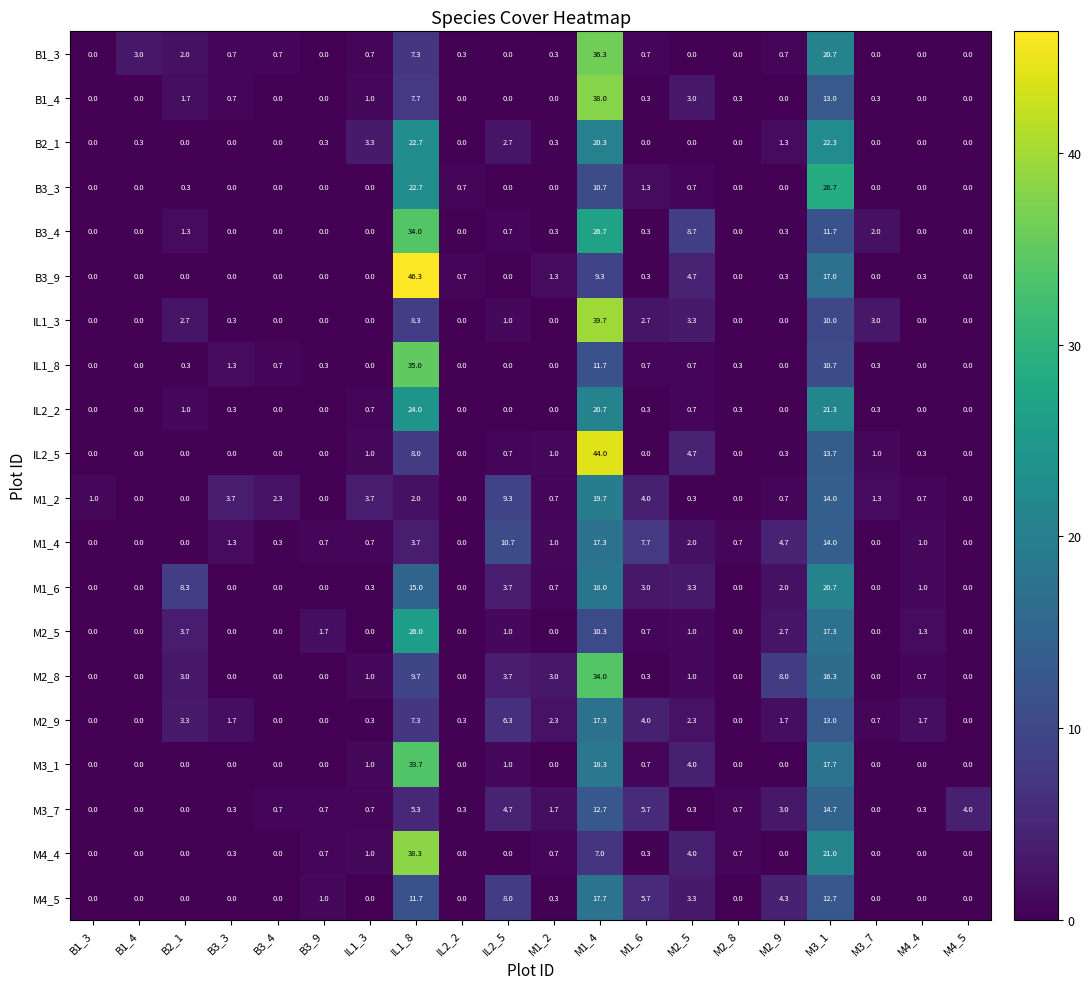

What is the difference between the highest and lowest values at M4_5?

4.0